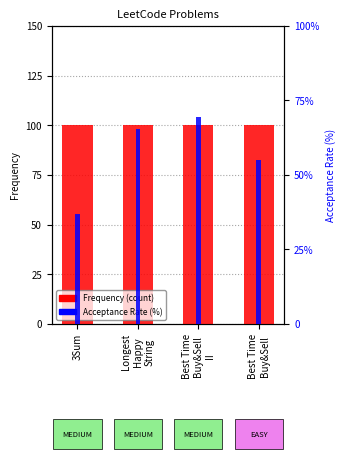

Which category has the lowest value in the Frequency (count) series?

3Sum